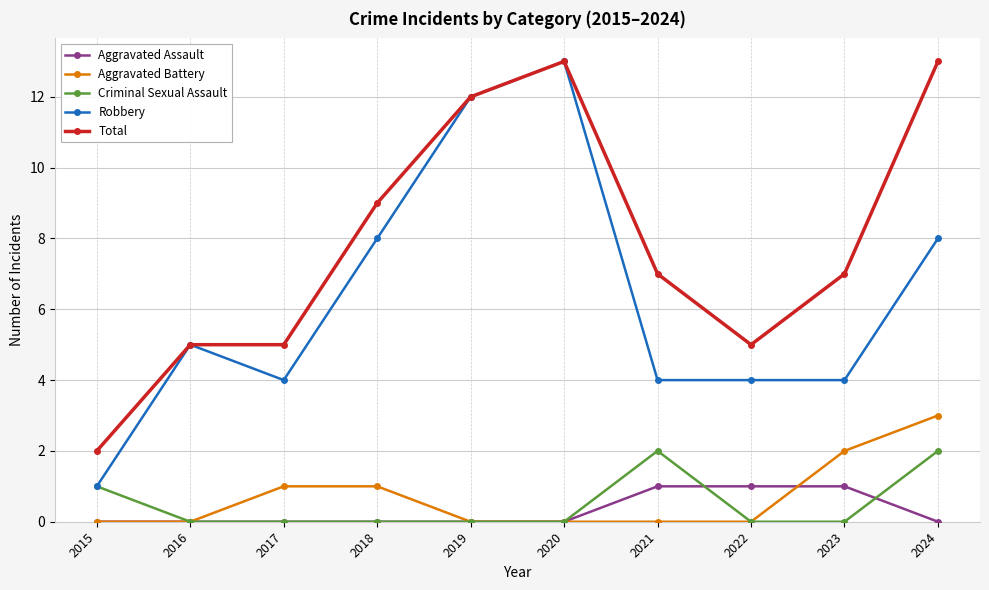

What is the difference between the maximum and minimum values in the Criminal Sexual Assault series?

2